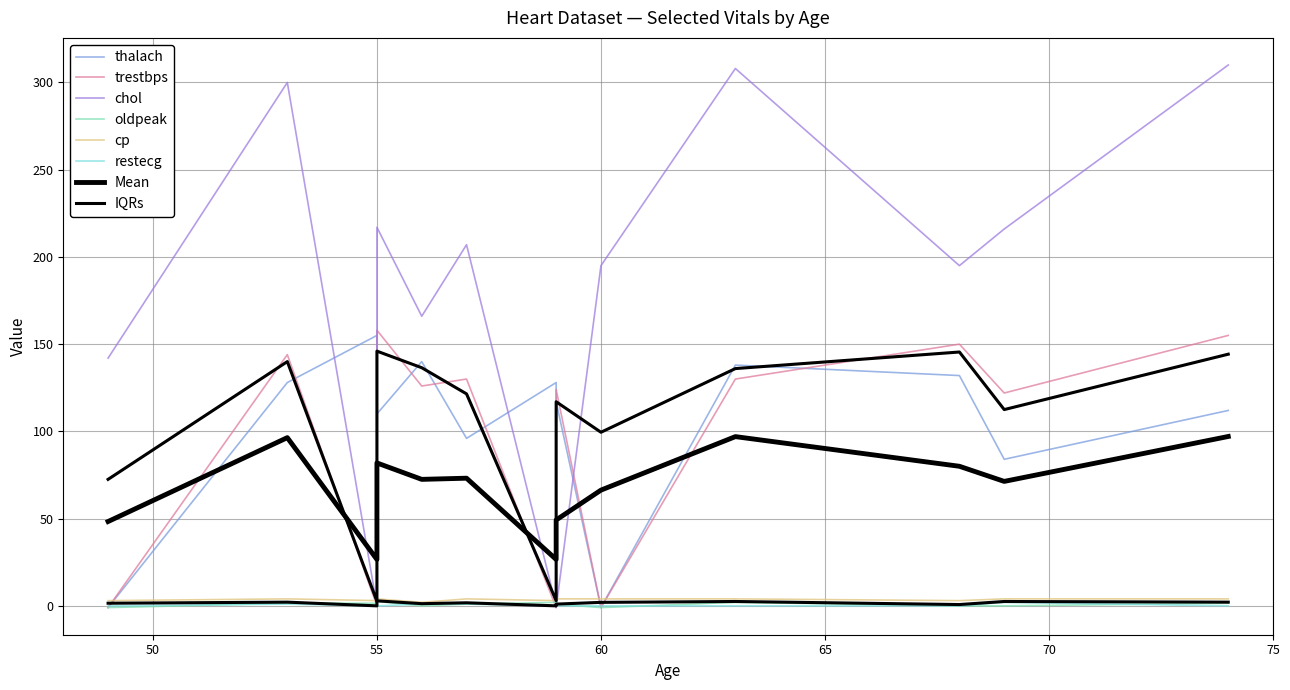

Which series has the largest range (max minus min)?

chol